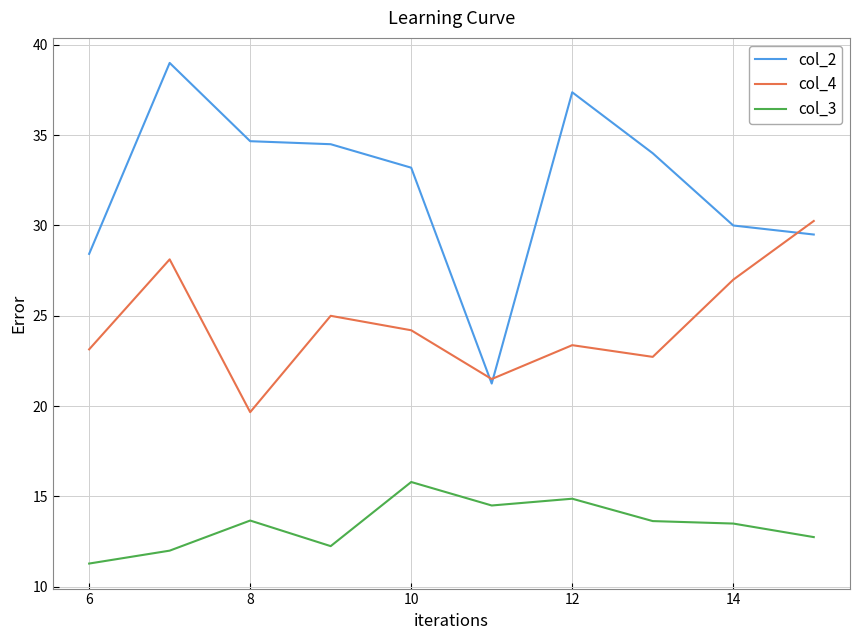

Which series has the largest range (max minus min)?

col_2